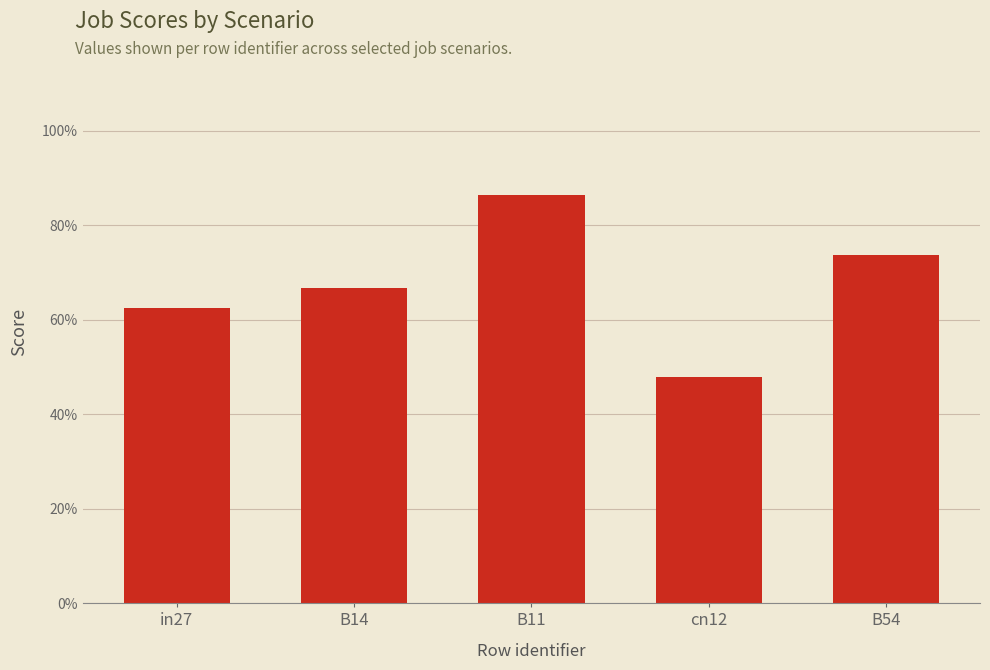

What is the value of the 3rd bar from the left?

0.9